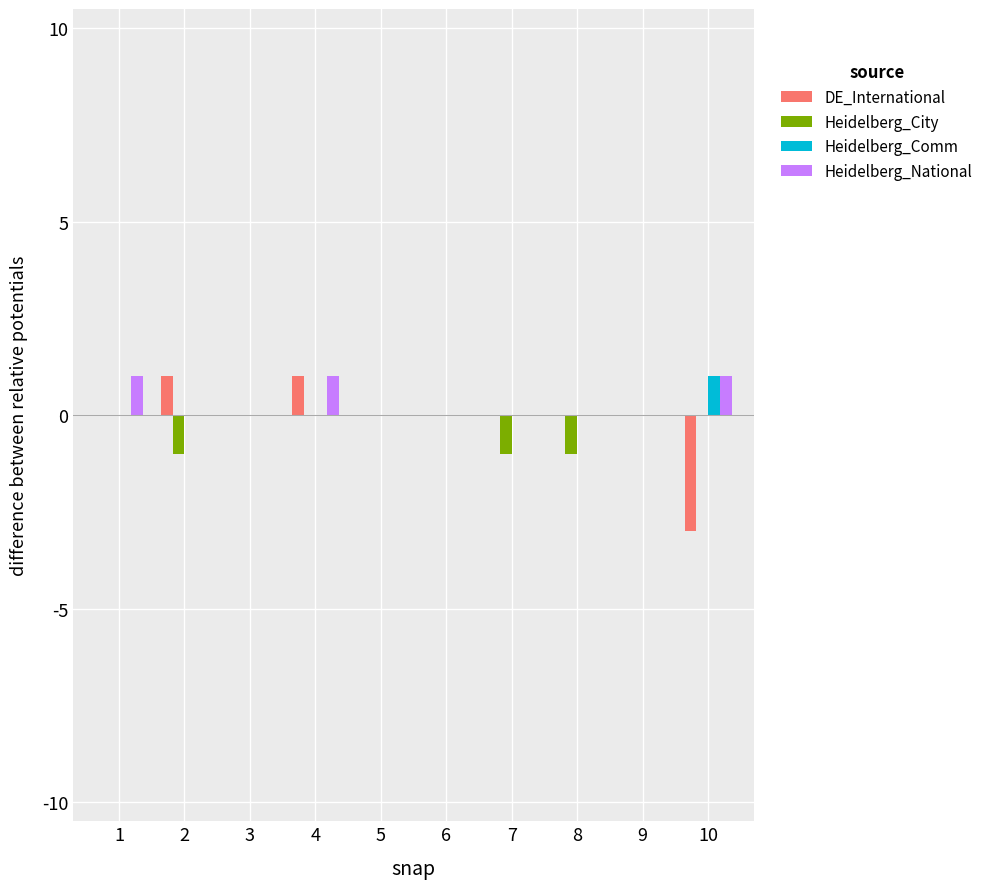

Reading right to left, transcribe all the data shown in this chart.

DE_International: -3	0	0	0	0	0	1	0	1	0
Heidelberg_City: 0	0	-1	-1	0	0	0	0	-1	0
Heidelberg_Comm: 1	0	0	0	0	0	0	0	0	0
Heidelberg_National: 1	0	0	0	0	0	1	0	0	1